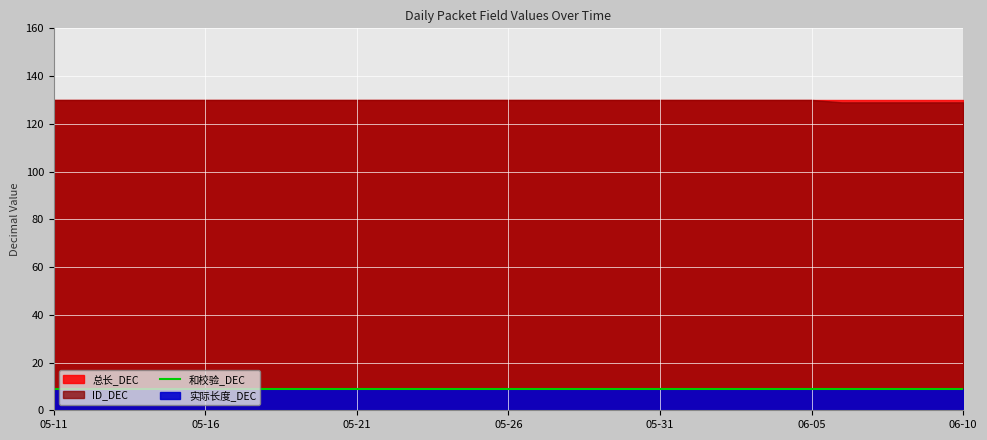

Reading right to left, extract all data points from this chart.

实际长度_DEC: 9	9	9	9	9	9	9	9	9	9	9	9	9	9	9	9	9	9	9	9	9	9	9	9	9	9	9	9	9	9	9
总长_DEC: 130	130	130	130	130	130	130	130	130	130	130	130	130	130	130	130	130	130	130	130	130	130	130	130	130	130	130	130	130	130	130
ID_DEC: 129	129	129	129	129	130	130	130	130	130	130	130	130	130	130	130	130	130	130	130	130	130	130	130	130	130	130	130	130	130	130
和校验_DEC: 9	9	9	9	9	9	9	9	9	9	9	9	9	9	9	9	9	9	9	9	9	9	9	9	9	9	9	9	9	9	9